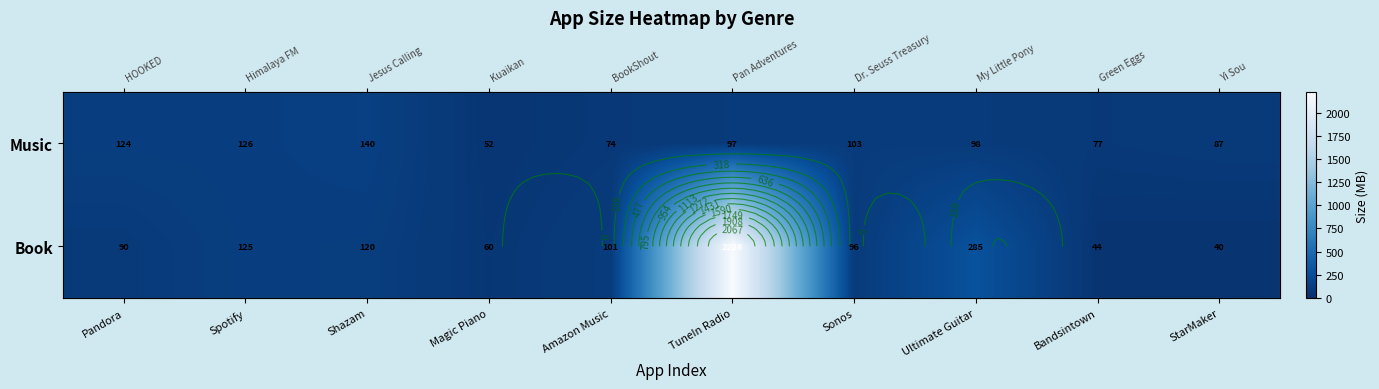

Between Amazon Music and Bandsintown, which series saw the biggest shift?

Book